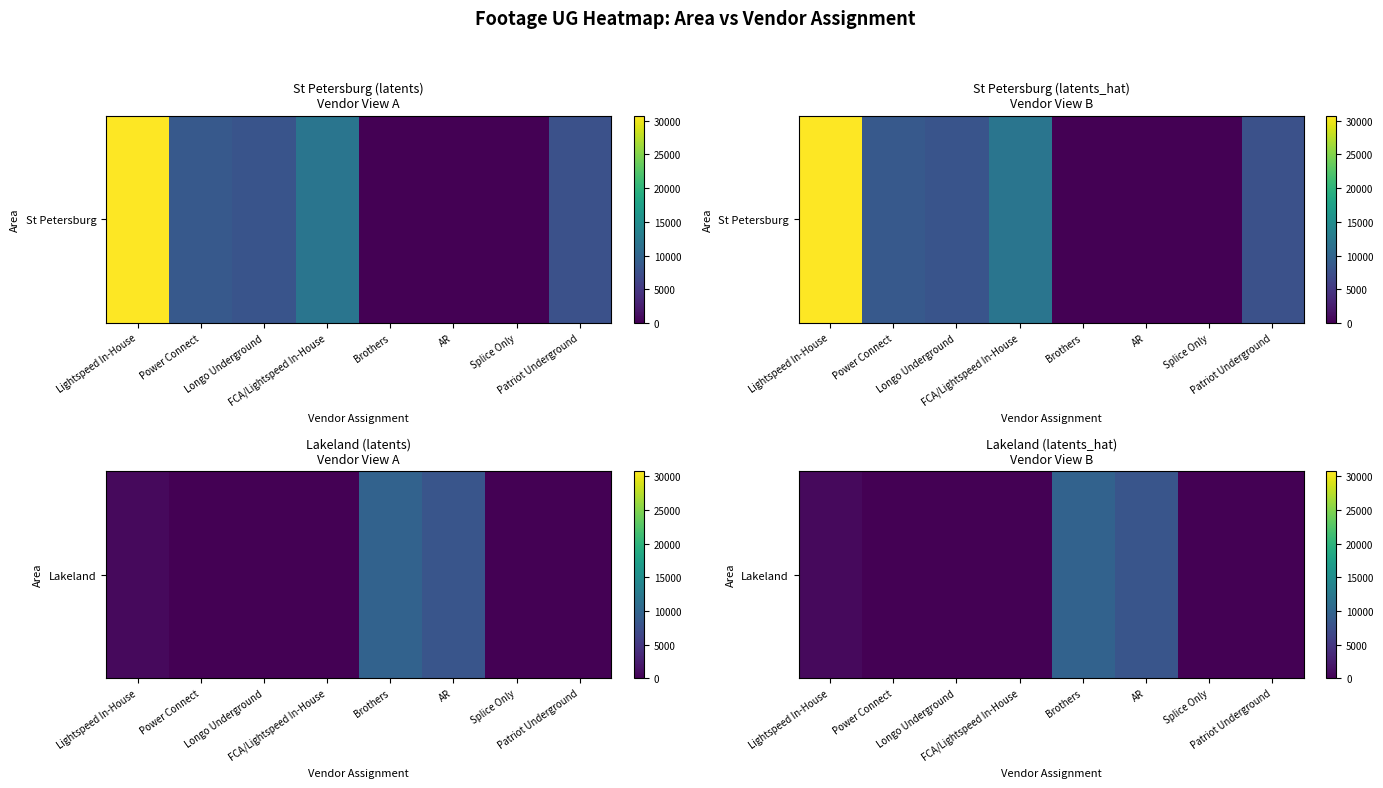

List the labels in order of value, largest first.

Brothers, AR, Lightspeed In-House, Power Connect, Longo Underground, FCA/Lightspeed In-House, Splice Only, Patriot Underground